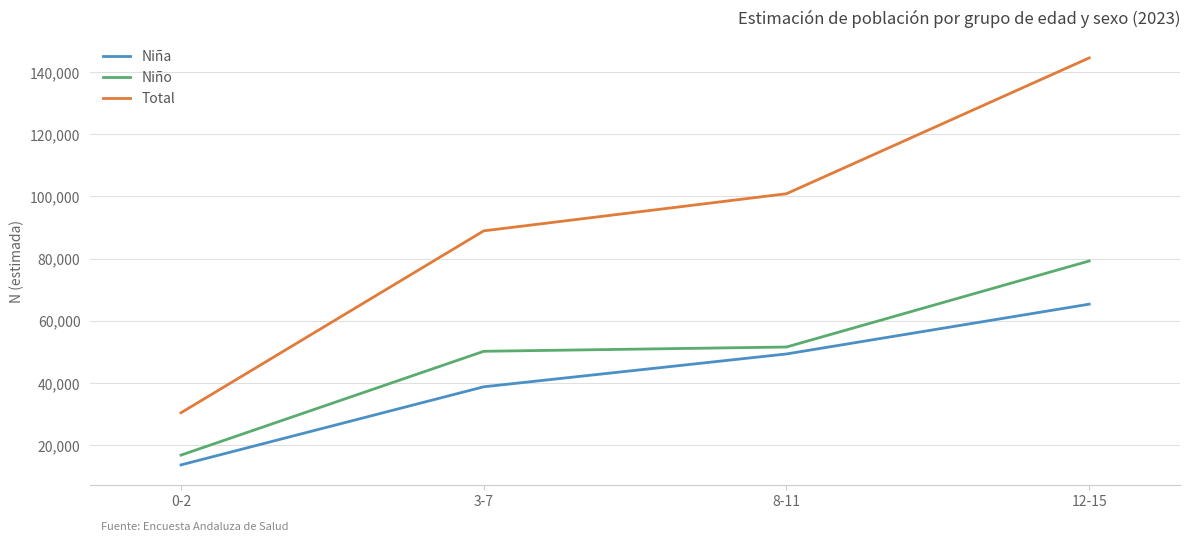

Is it true that Niño equals 79215 at 12-15?

True